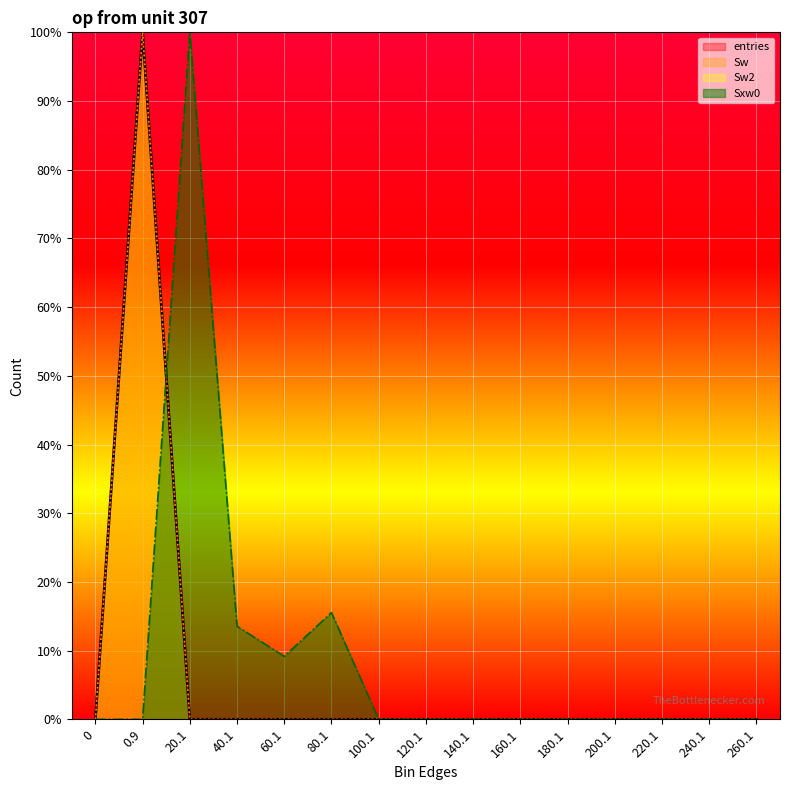

How many interior local peaks does the Sw2 series have?

1